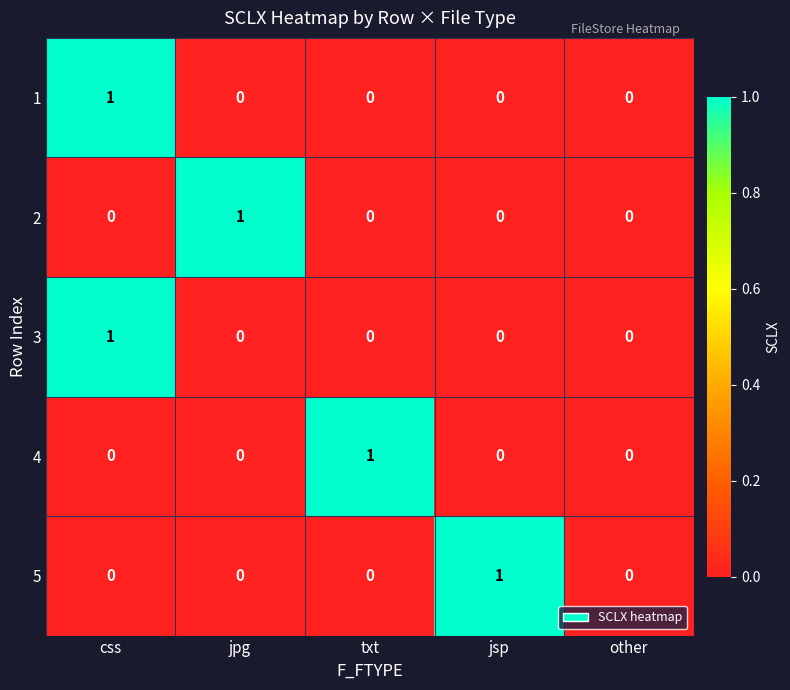

Reading left to right, list all the values displayed in this chart.

1: 1	0	0	0	0
2: 0	1	0	0	0
3: 1	0	0	0	0
4: 0	0	1	0	0
5: 0	0	0	1	0